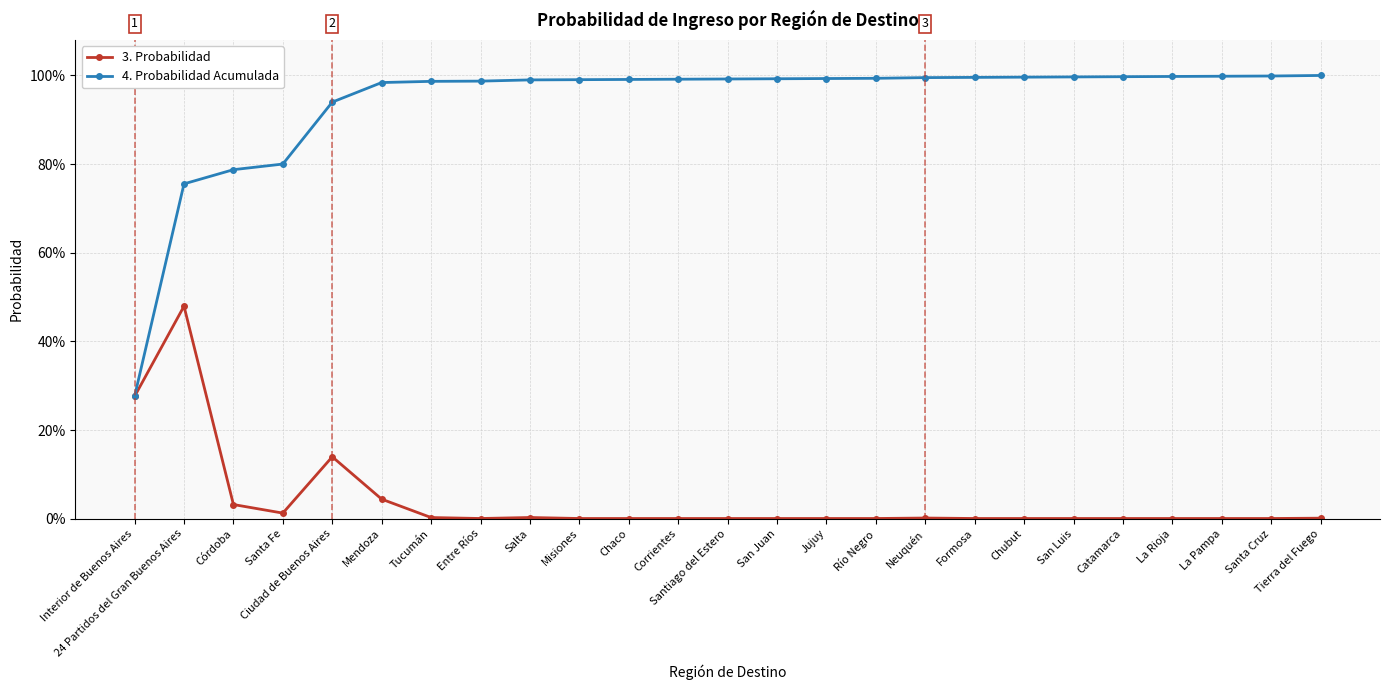

Does the chart have visible grid lines?

Yes